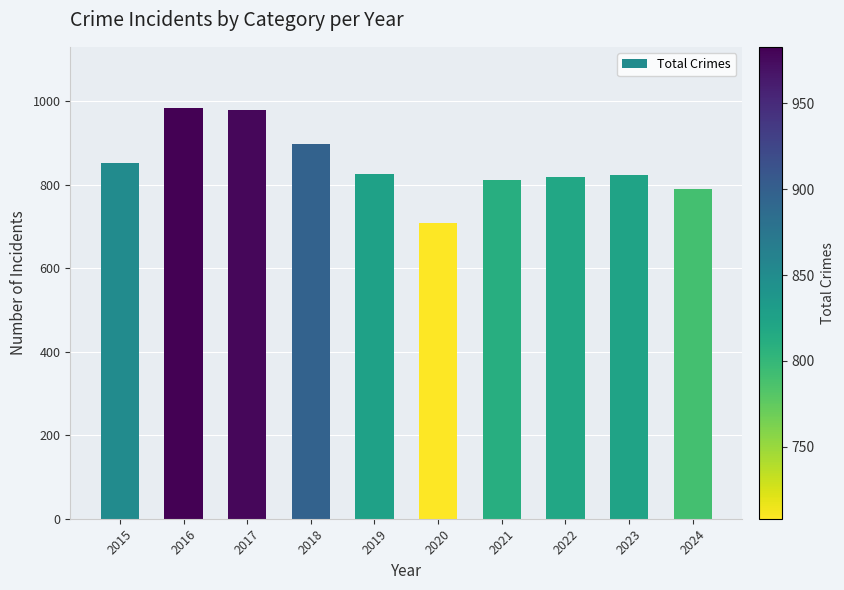

What is the maximum value shown in the chart?

983